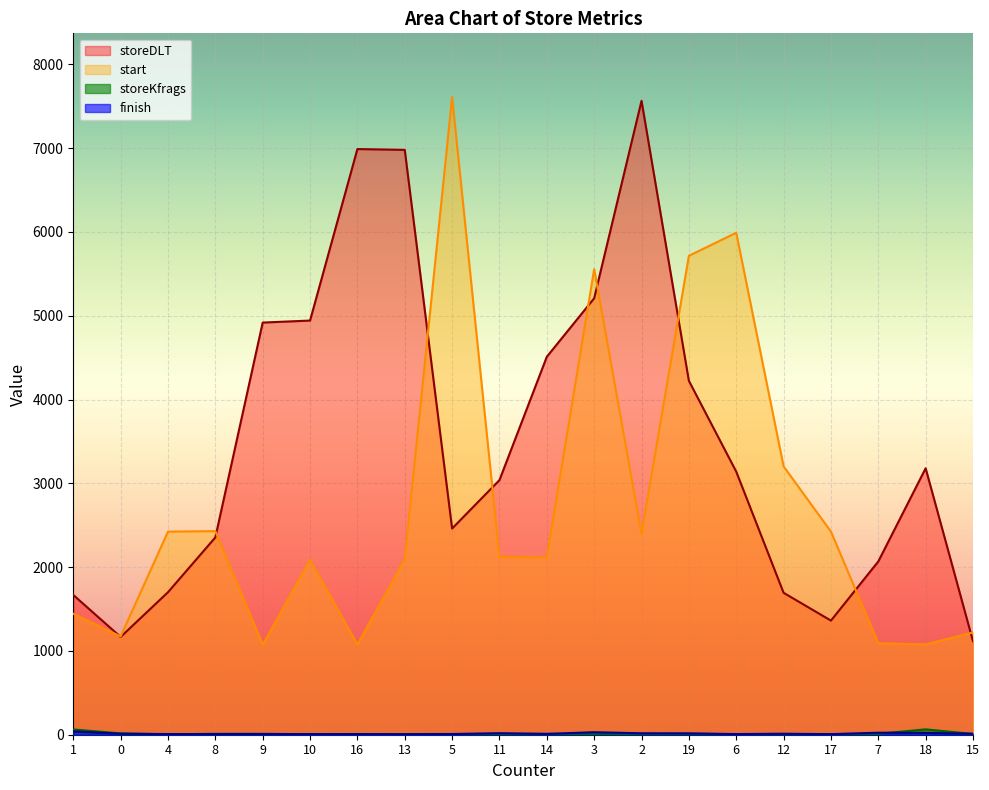

What is the difference between the maximum and minimum values in the finish series?

34